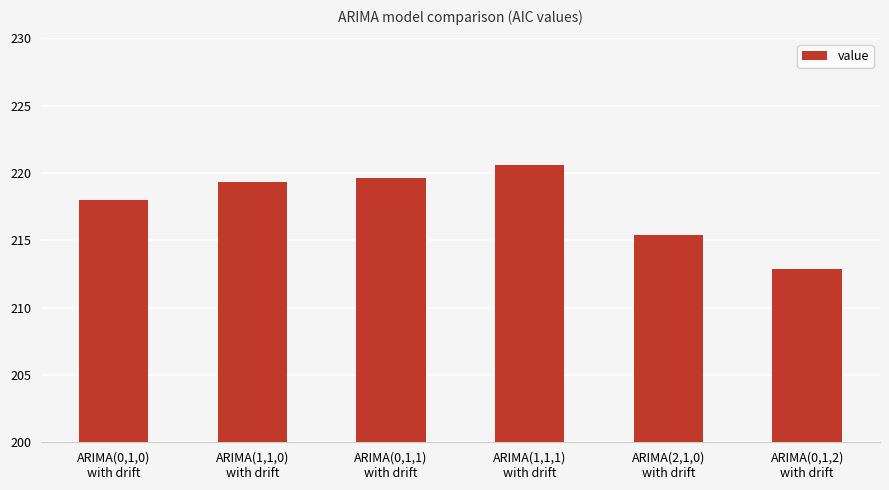

Is it true that the value at ARIMA(0,1,2)
with drift is 212.9?

True